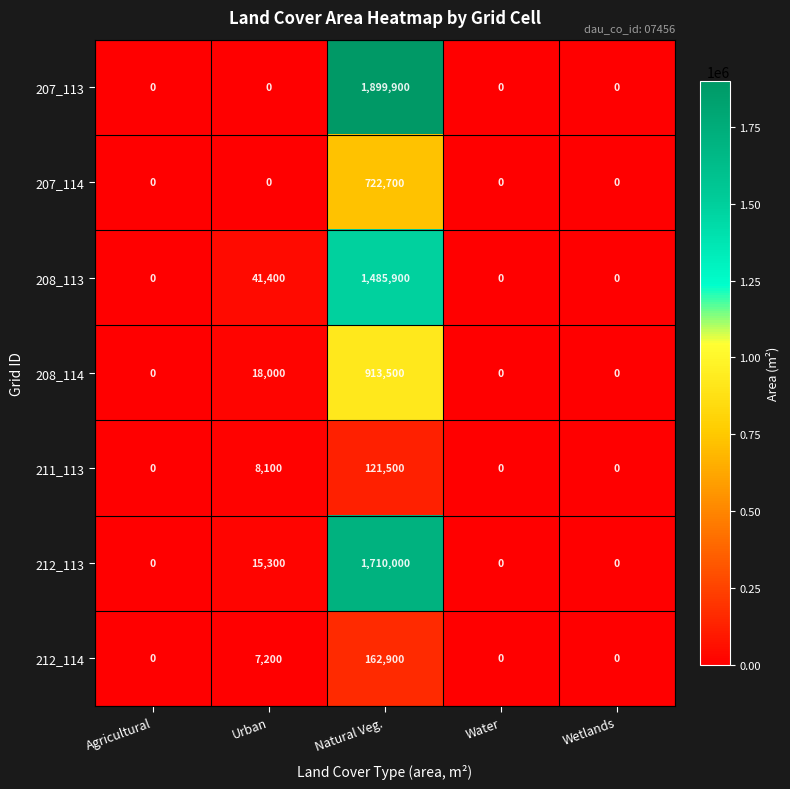

At which label is 212_114 closest to 81450?

Urban